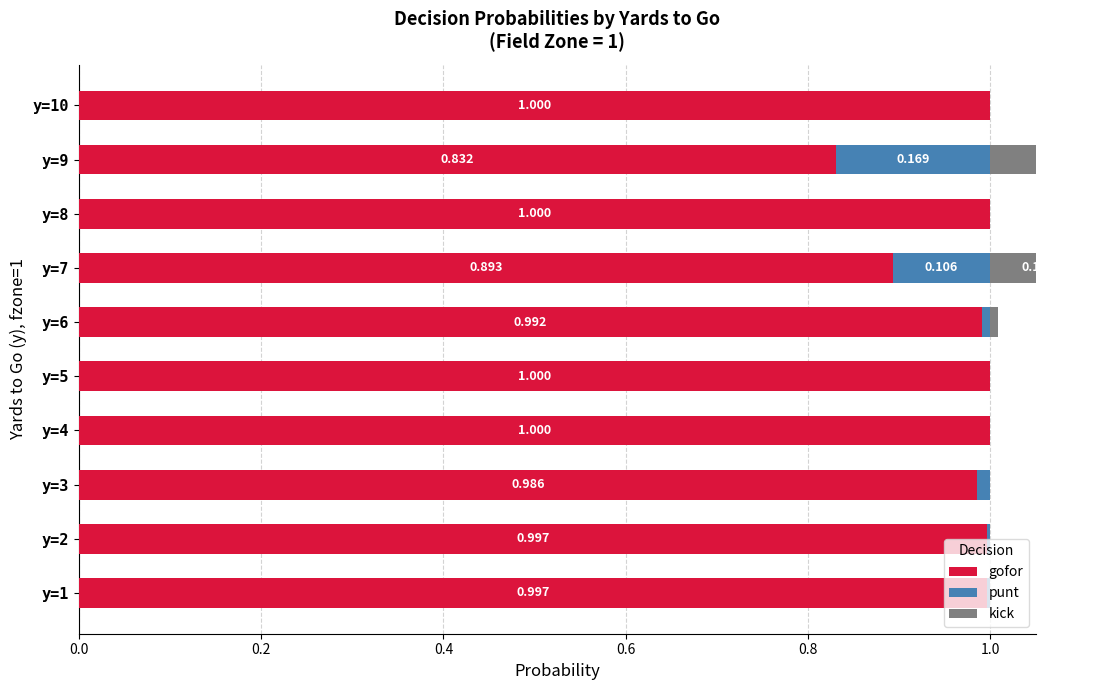

True or false: gofor has a value of 1.4 at y=3.

False